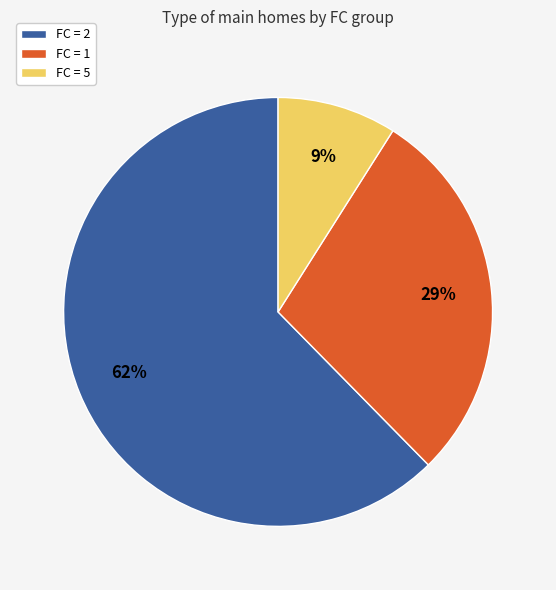

Is there any slice that represents more than half of the pie?

Yes